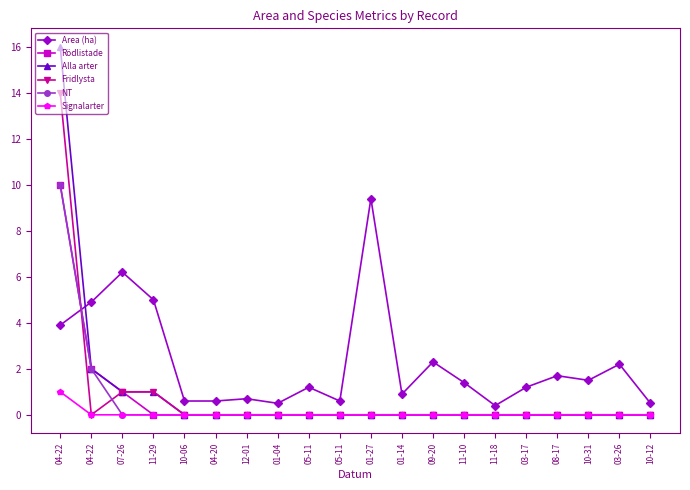

Rank the series at 07-26 from highest to lowest value.

Area (ha), Rödlistade, Alla arter, Fridlysta, NT, Signalarter